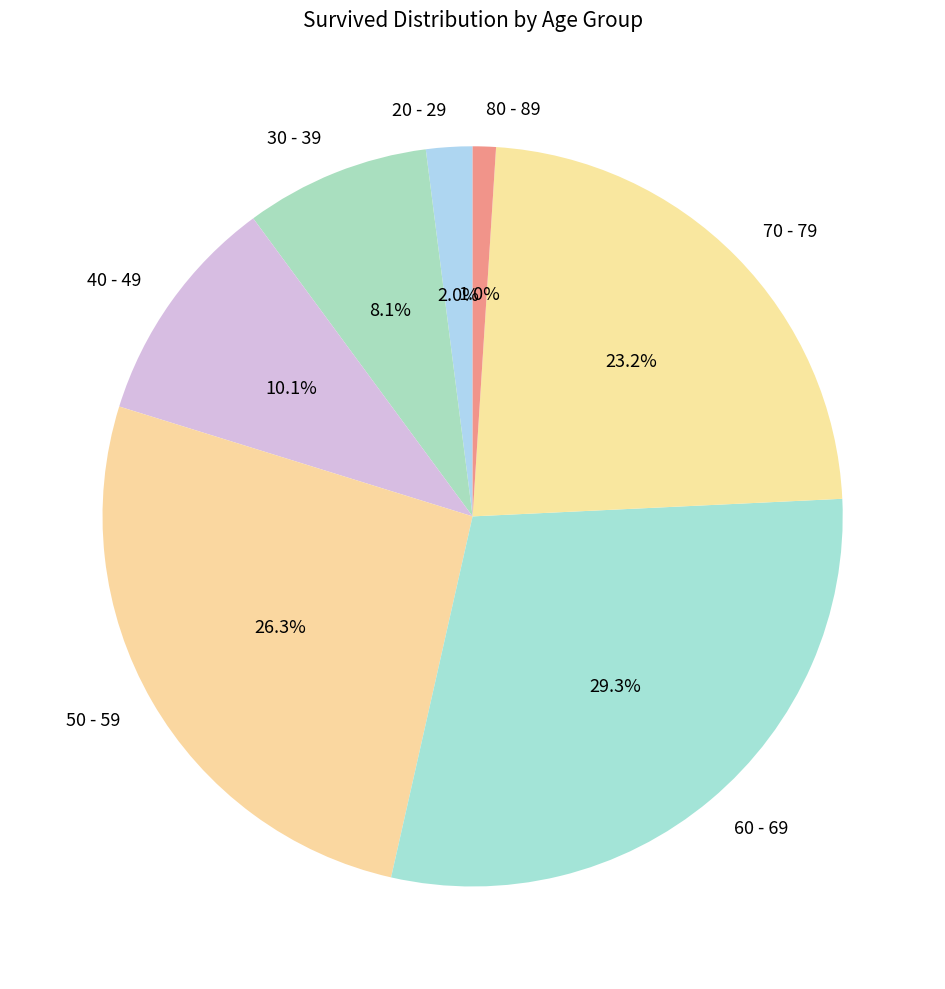

To the nearest percent, what is the combined percentage of 40 - 49 and 50 - 59?

36%